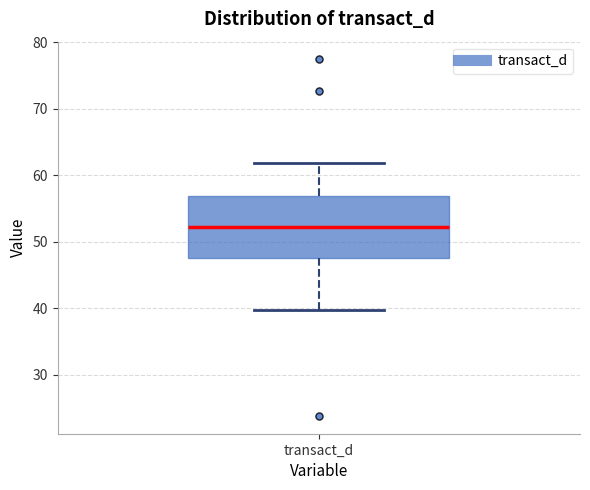

Where does the lower whisker of the box for transact_d end on the y-axis? The values are not printed on the chart, so give them approximately, as read against the axis.

40